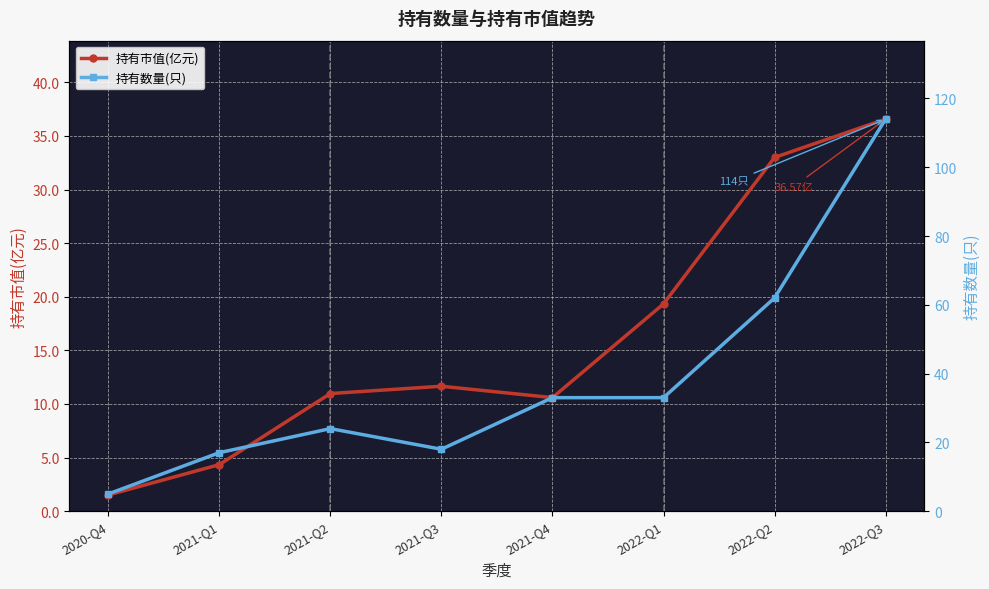

At how many categories does at least one series exceed 71?

1